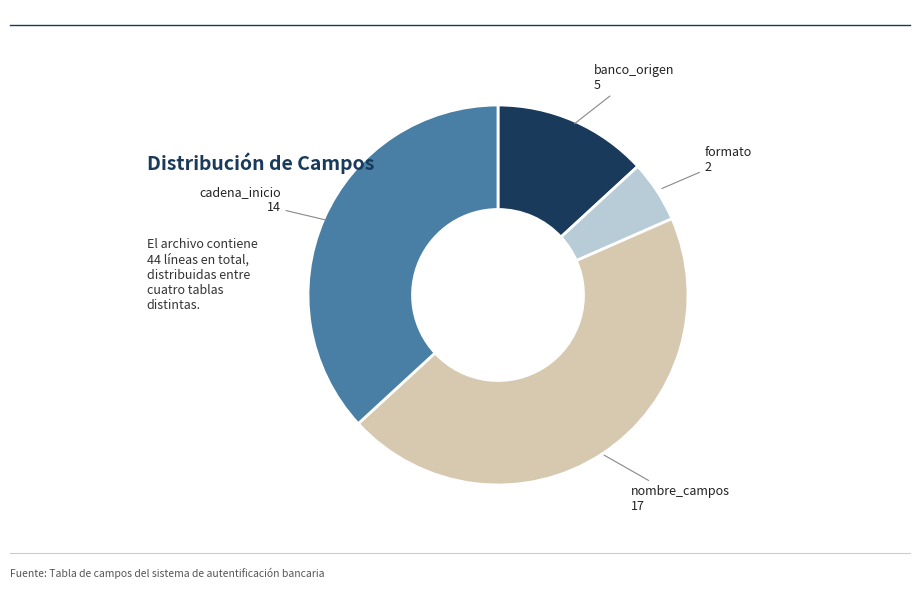

Is there any slice that represents more than half of the pie?

No